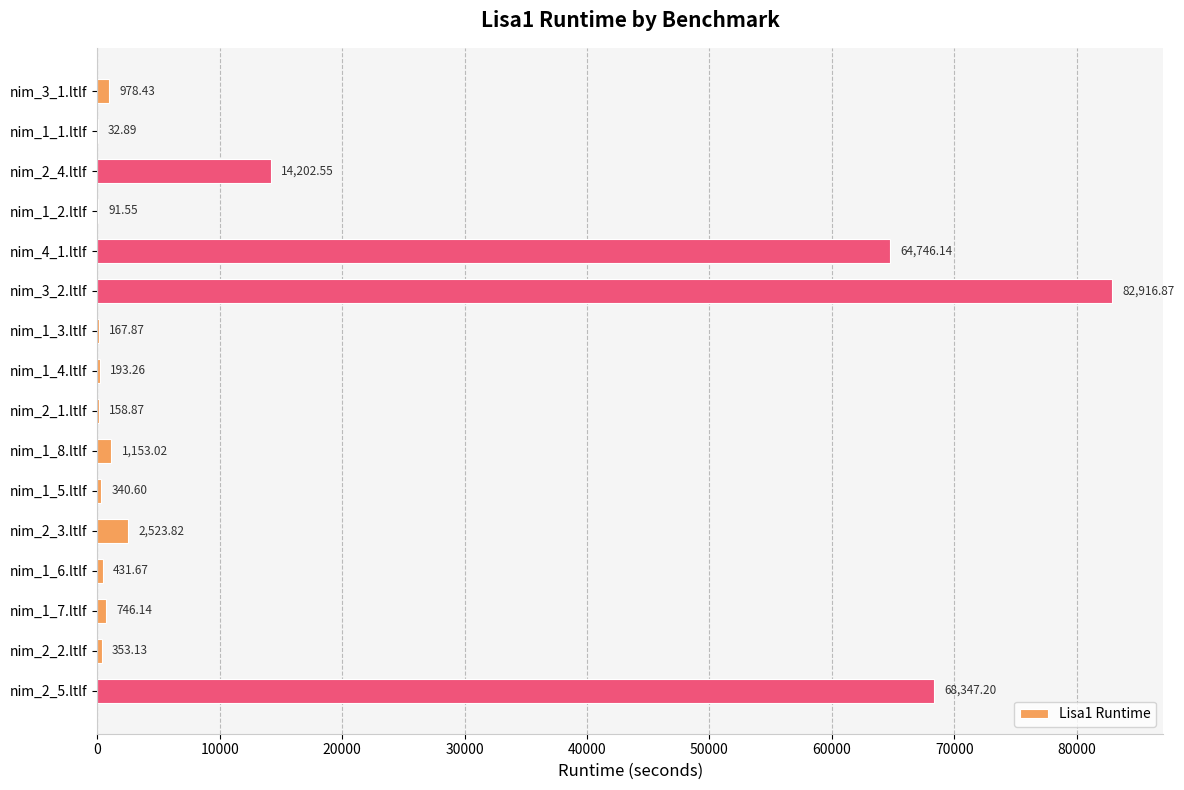

Approximately how many times larger is the value at nim_1_2.ltlf compared to nim_2_1.ltlf?

0.6